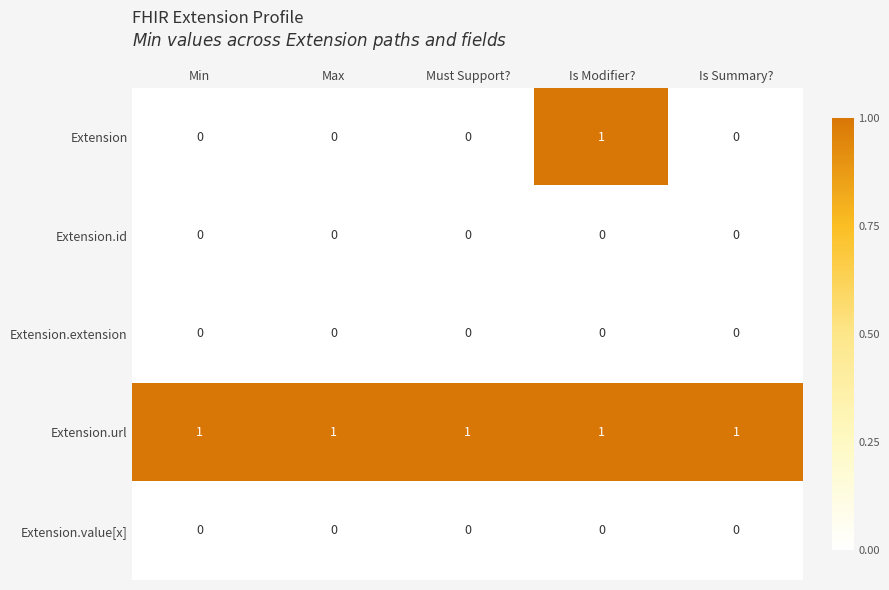

Which series has the largest range (max minus min)?

Extension